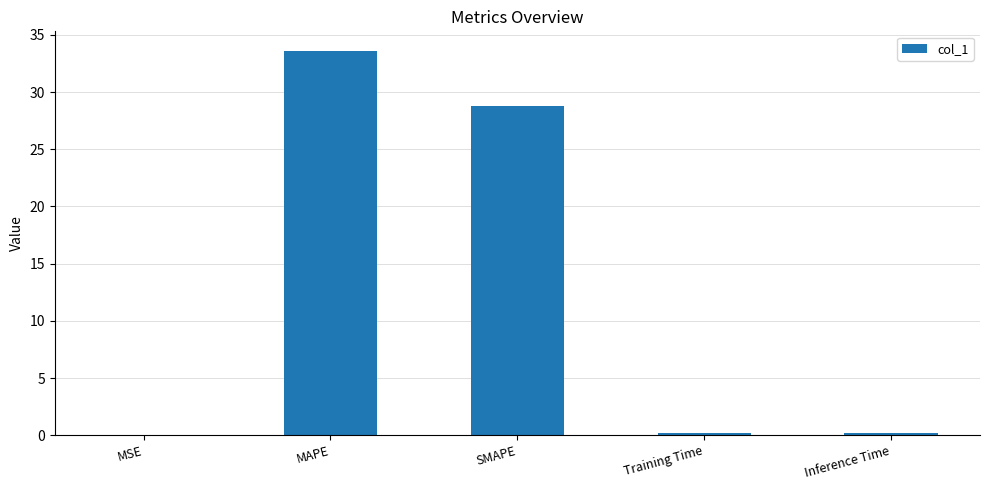

Which has a higher value, MAPE or Training Time?

MAPE